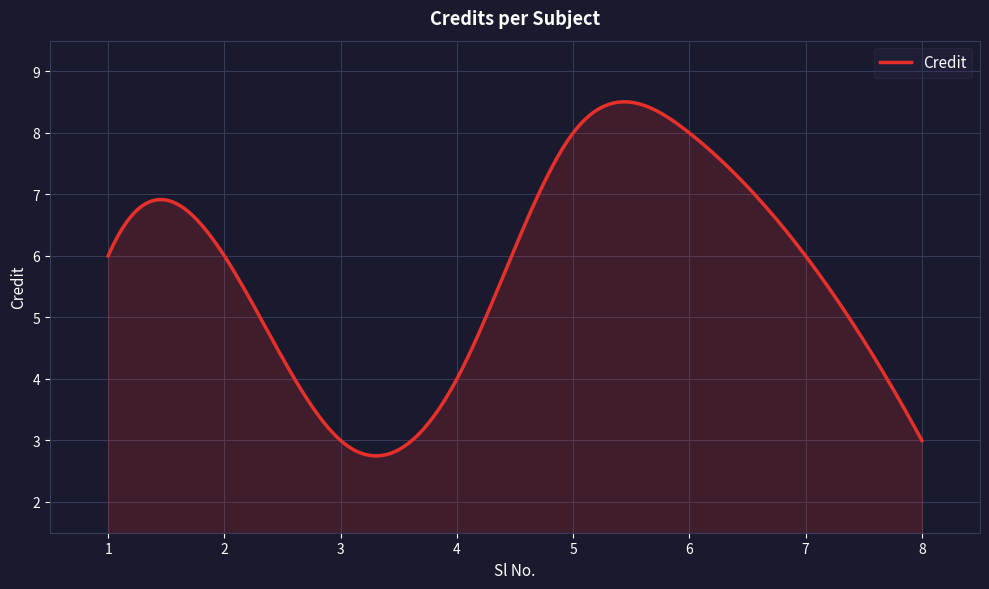

What is the greatest value displayed?

8.5